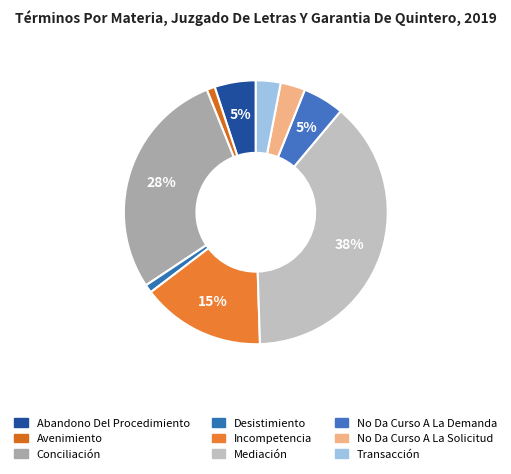

What percentage do Incompetencia and Transacción together represent?

18.2%